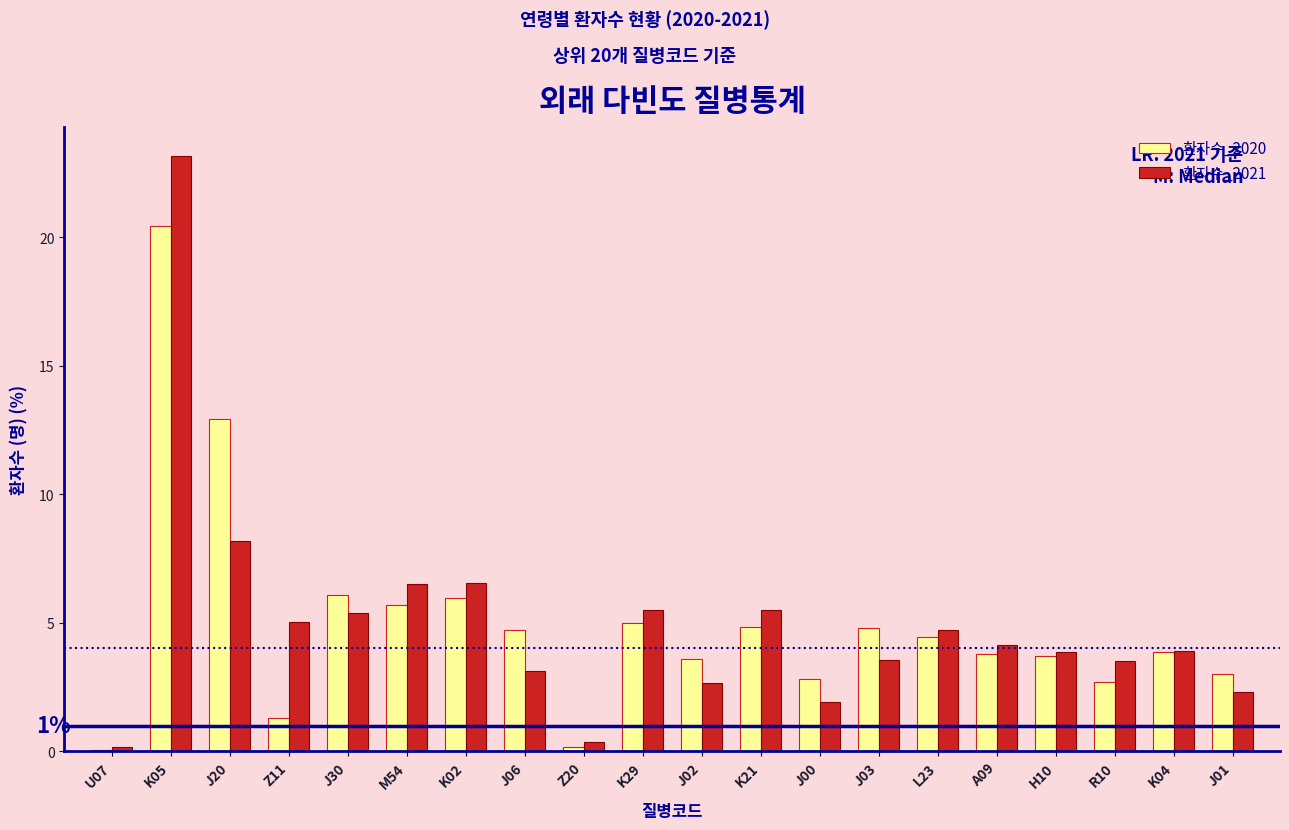

The value of 환자수_2020 at H10 is 3.7. True or false?

True